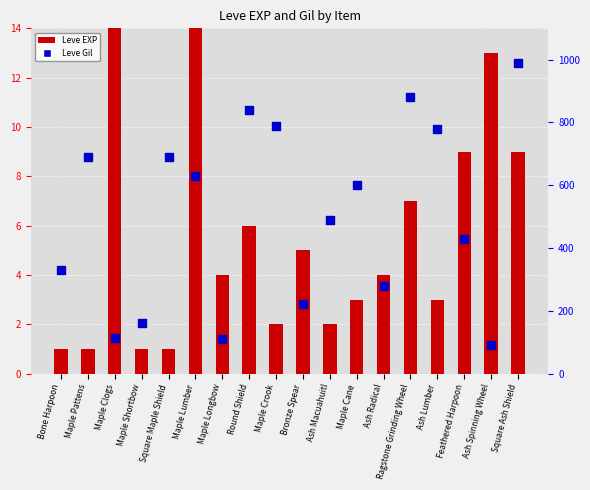

Which series has the largest total across all categories?

Leve Gil